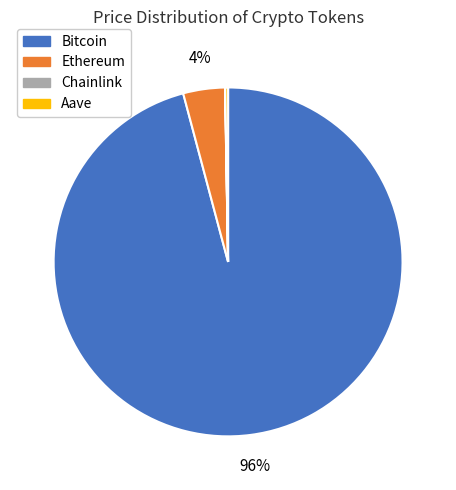

Is the sum of Bitcoin and Ethereum greater than half?

Yes